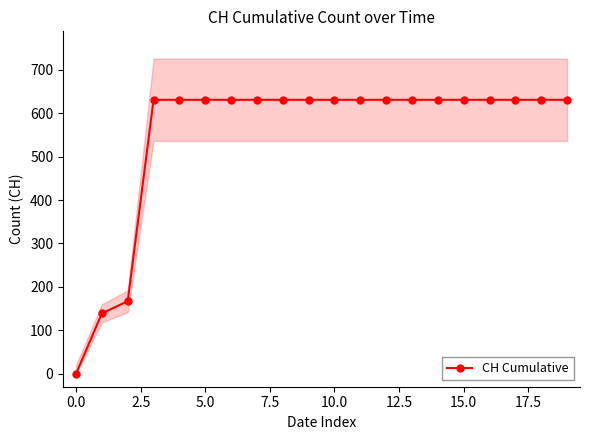

What position from the right is 19?

1